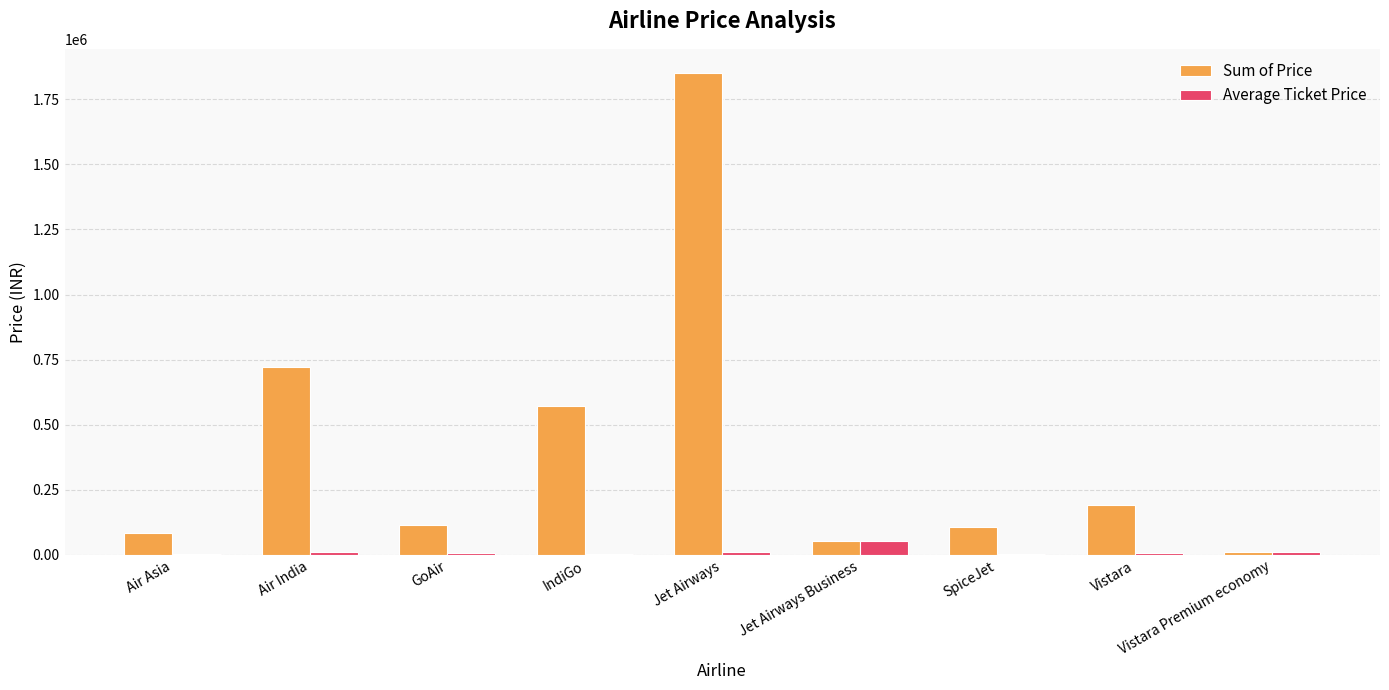

What is the maximum value shown in the chart?

1851133.0